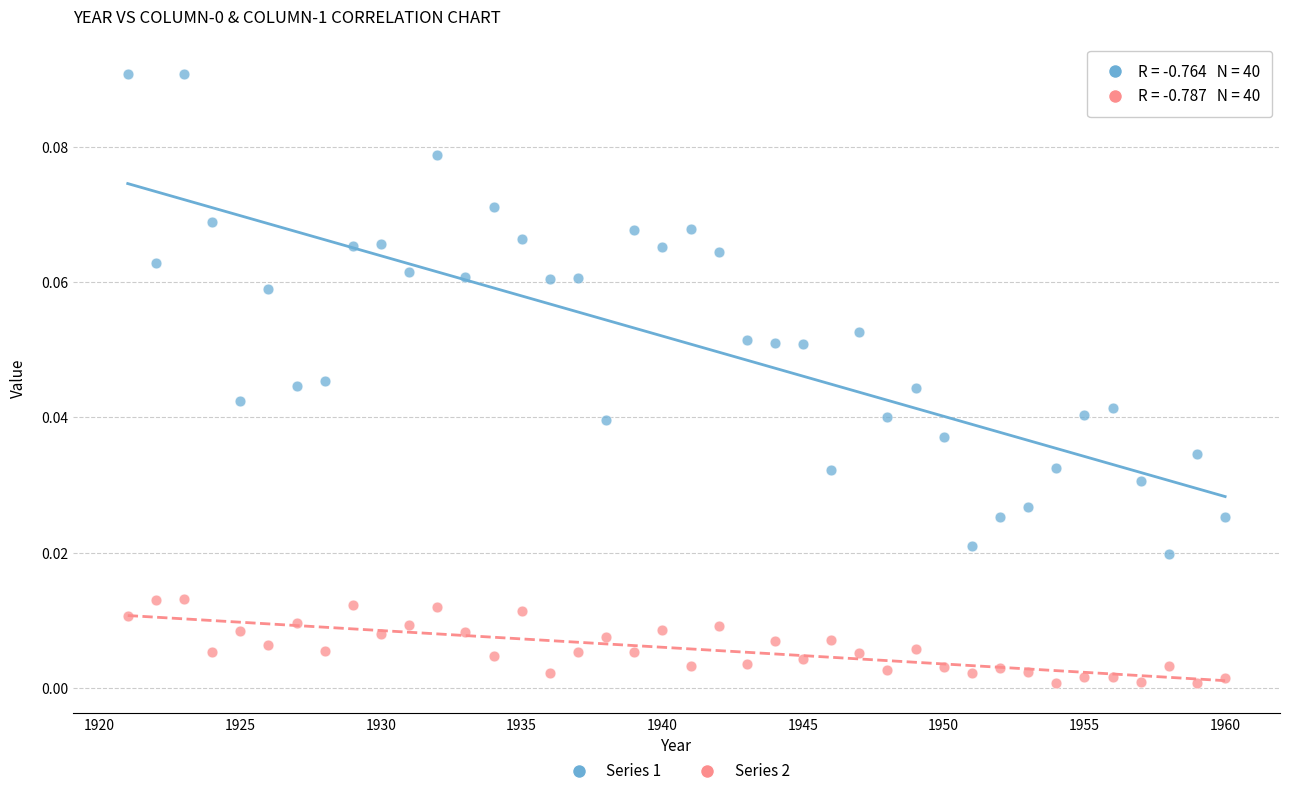

Across all data points, what is the range of X values (max minus min)?

39.0